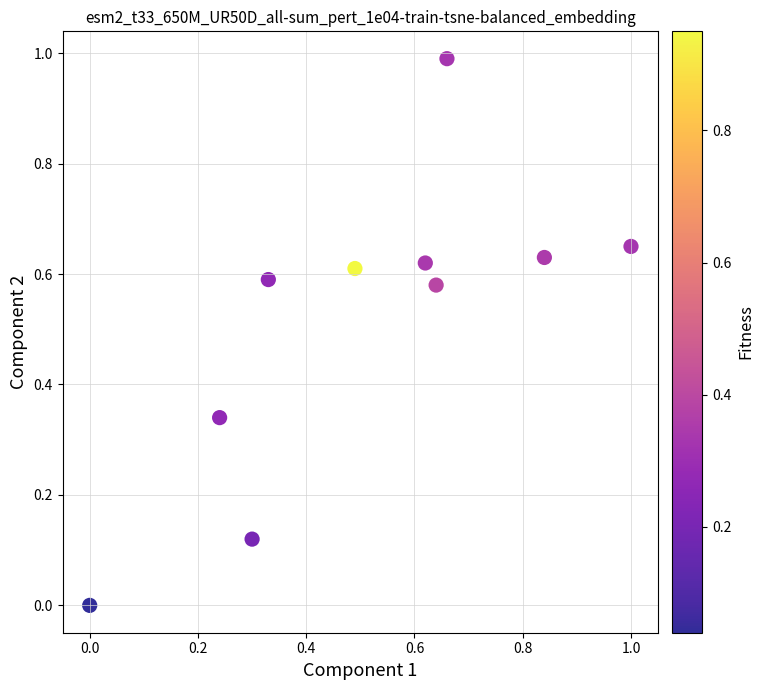

What is the average X value?

0.5